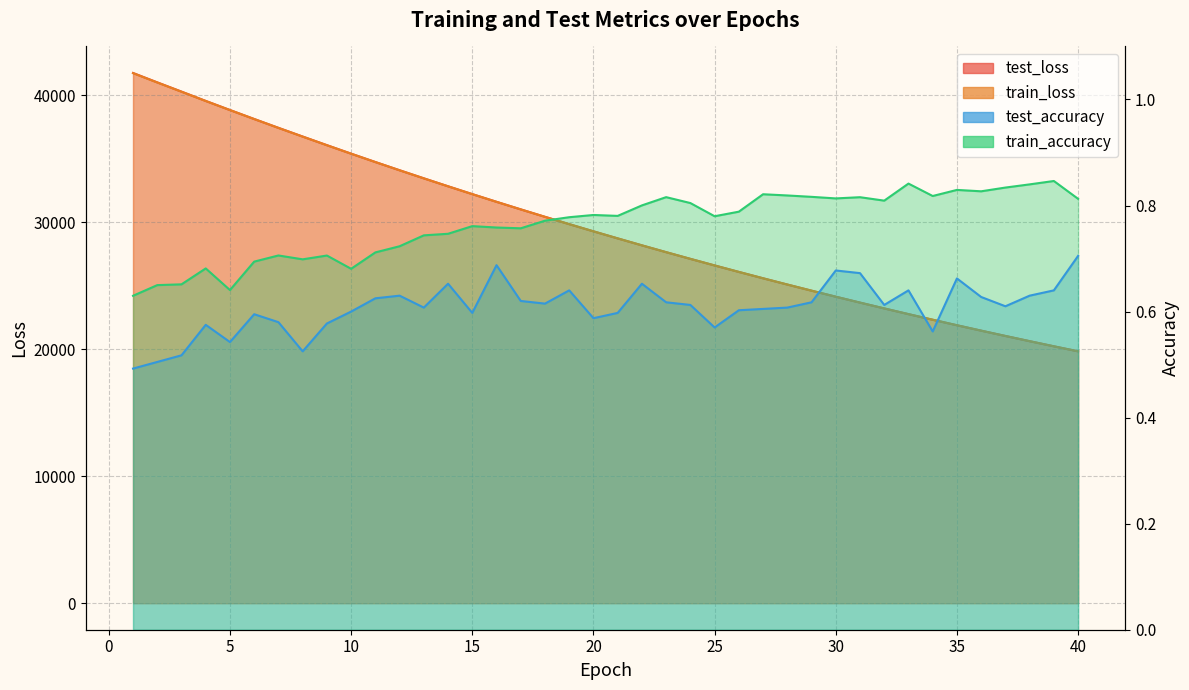

How many series are shown in this chart?

4